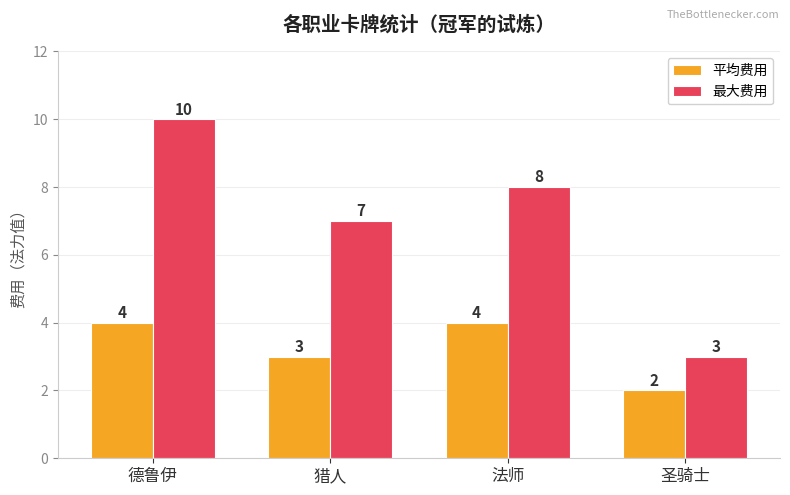

At which label is 平均费用 closest to 3?

猎人